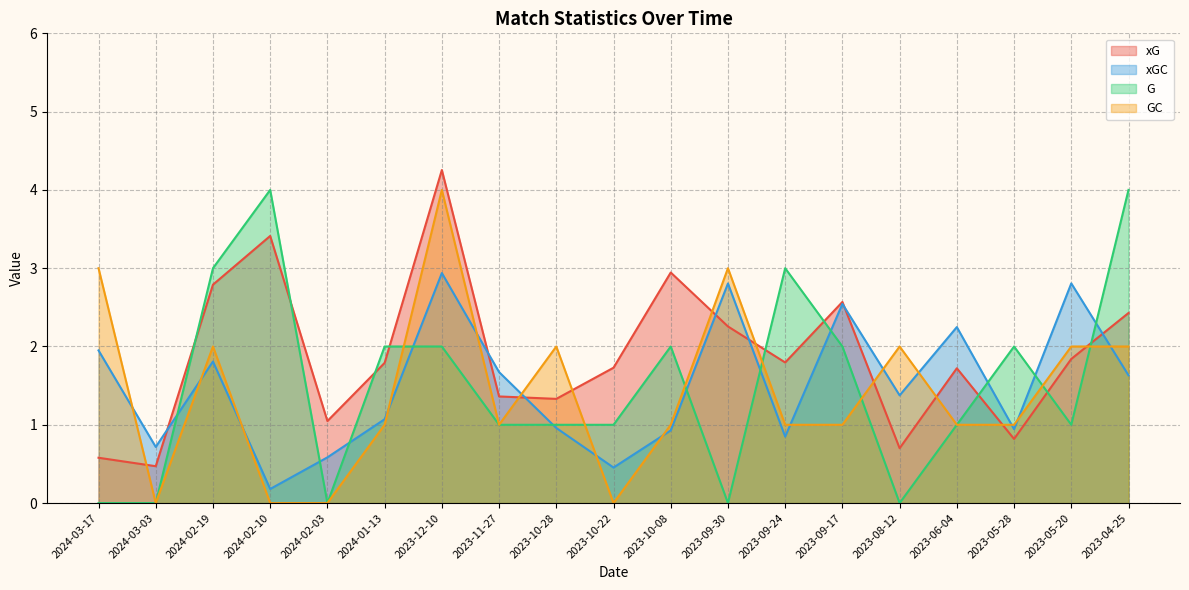

Reading left to right, list all the values displayed in this chart.

xG: 0.6	0.5	2.8	3.4	1.0	1.8	4.3	1.4	1.3	1.7	2.9	2.3	1.8	2.6	0.7	1.7	0.8	1.8	2.4
xGC: 1.9	0.7	1.8	0.2	0.6	1.1	2.9	1.7	1.0	0.5	0.9	2.8	0.8	2.5	1.4	2.2	0.9	2.8	1.6
G: 0.0	0.0	3.0	4.0	0.0	2.0	2.0	1.0	1.0	1.0	2.0	0.0	3.0	2.0	0.0	1.0	2.0	1.0	4.0
GC: 3.0	0.0	2.0	0.0	0.0	1.0	4.0	1.0	2.0	0.0	1.0	3.0	1.0	1.0	2.0	1.0	1.0	2.0	2.0